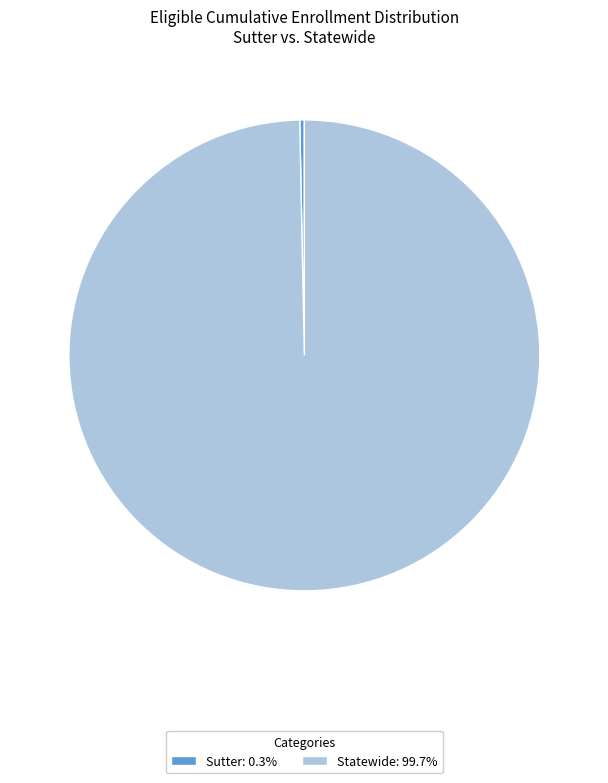

How many slices are in this pie chart?

2